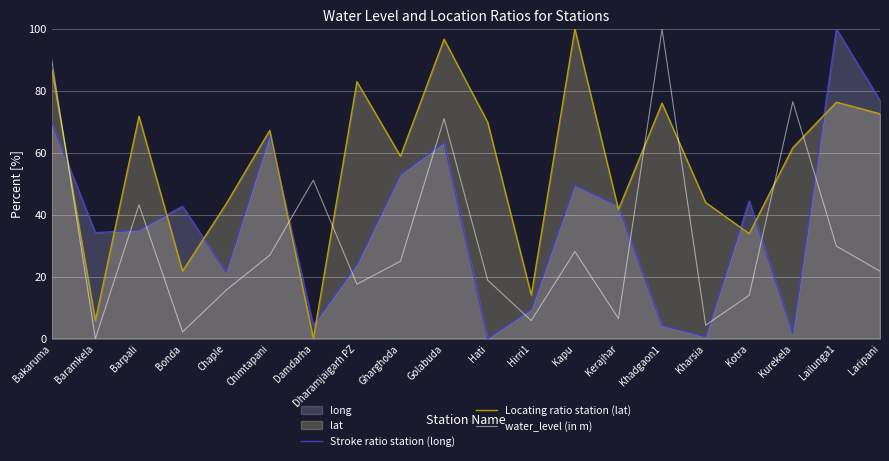

Where is water_level (in m) nearest to the value 50?

Damdarha